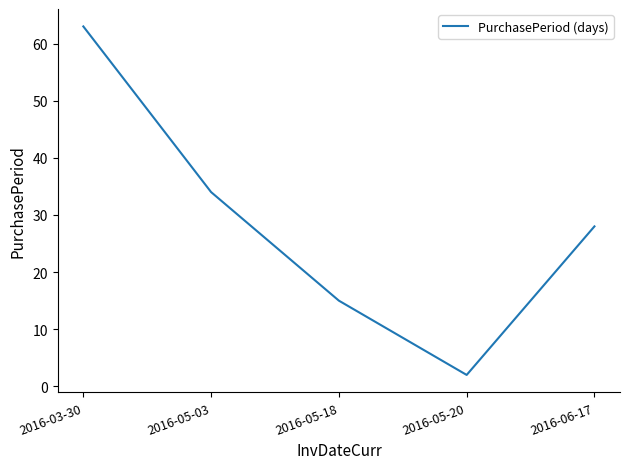

How many values are below 28?

2